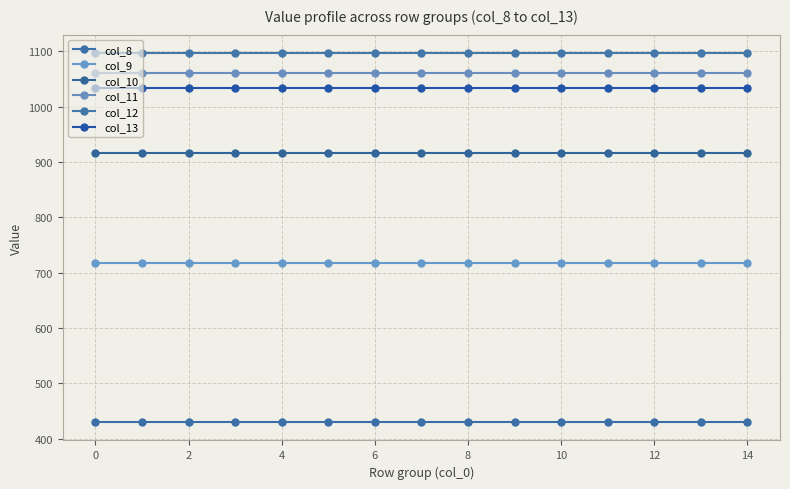

Reading left to right, what are all the values shown in this chart?

col_8: 430.3	430.3	430.3	430.3	430.3	430.3	430.3	430.3	430.3	430.3	430.3	430.3	430.3	430.3	430.3
col_9: 716.9	716.9	716.9	716.9	716.9	716.9	716.9	716.9	716.9	716.9	716.9	716.9	716.9	716.9	716.9
col_10: 916.2	916.2	916.2	916.2	916.2	916.2	916.2	916.2	916.2	916.2	916.2	916.2	916.2	916.2	916.2
col_11: 1060.3	1060.3	1060.3	1060.3	1060.3	1060.3	1060.3	1060.3	1060.3	1060.3	1060.3	1060.3	1060.3	1060.3	1060.3
col_12: 1096.7	1096.7	1096.7	1096.7	1096.7	1096.7	1096.7	1096.7	1096.7	1096.7	1096.7	1096.7	1096.7	1096.7	1096.7
col_13: 1032.9	1032.9	1032.9	1032.9	1032.9	1032.9	1032.9	1032.9	1032.9	1032.9	1032.9	1032.9	1032.9	1032.9	1032.9